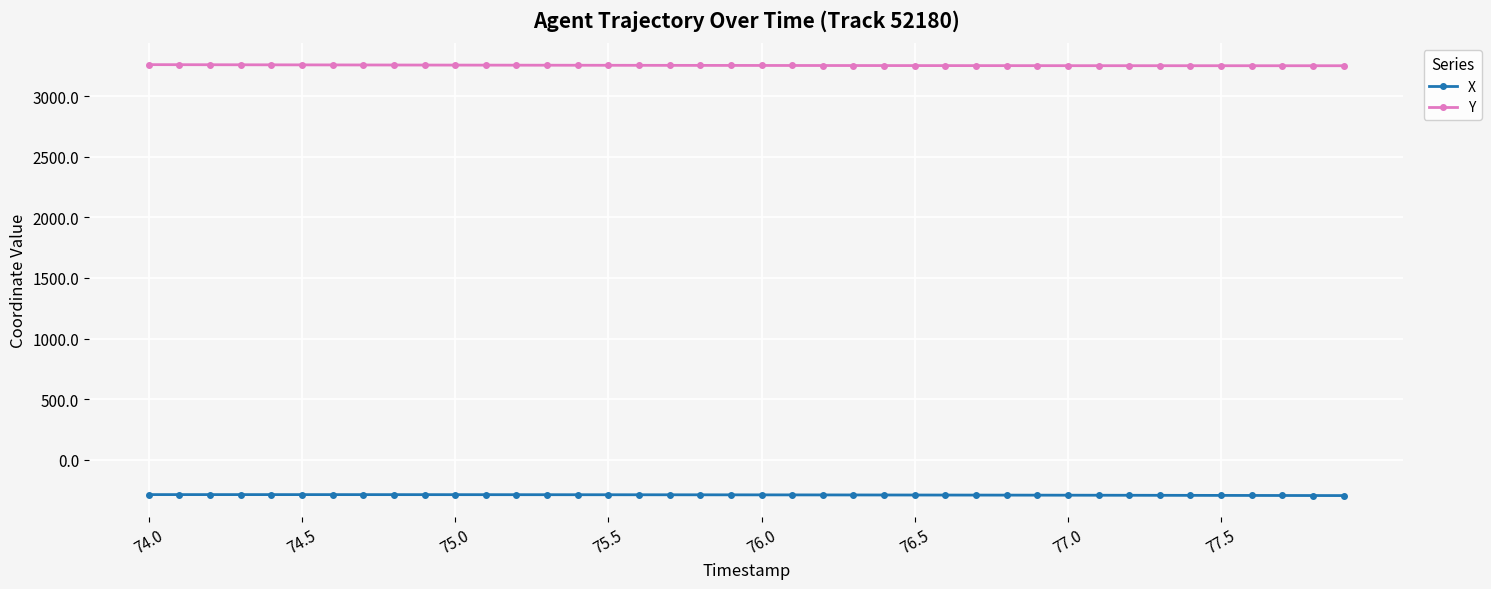

True or false: X and Y cross at least once.

False